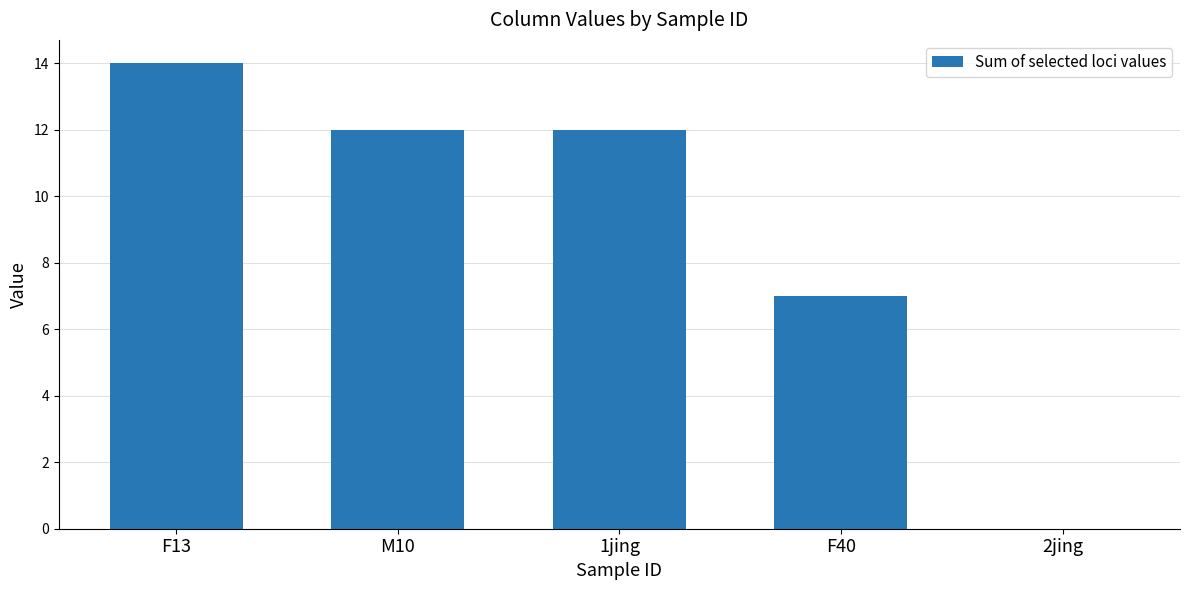

What is the maximum value shown in the chart?

14